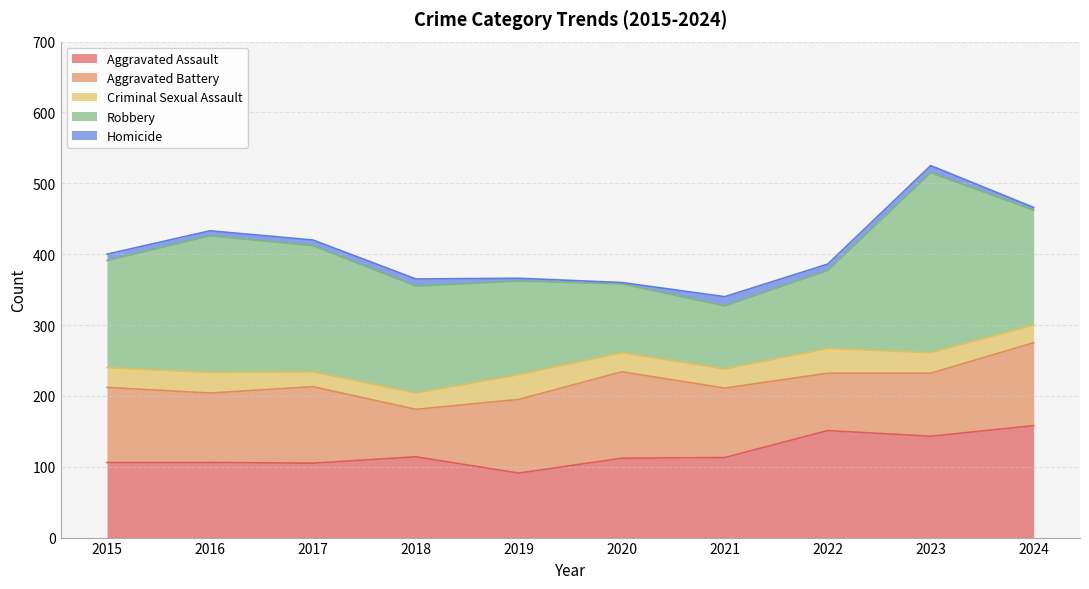

List the series in order of their peak value, highest first.

Robbery, Aggravated Assault, Aggravated Battery, Criminal Sexual Assault, Homicide